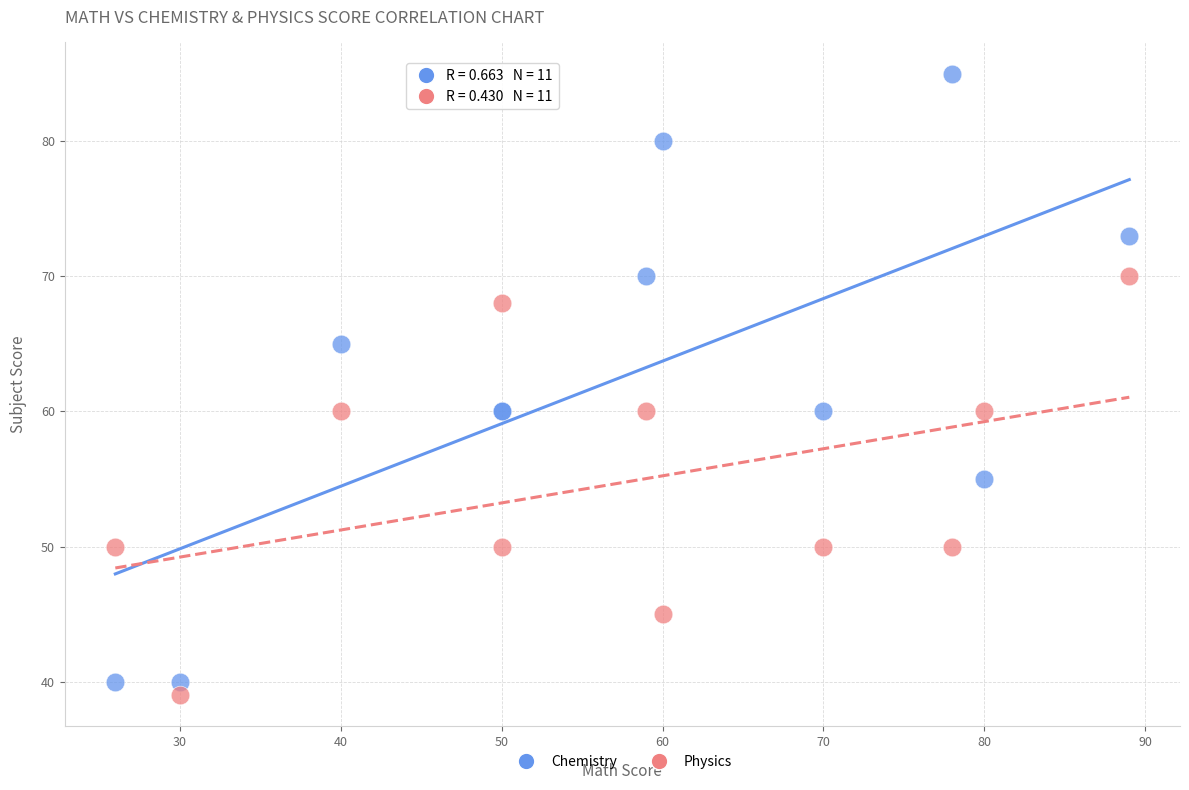

Which series contains the highest Y value?

Chemistry